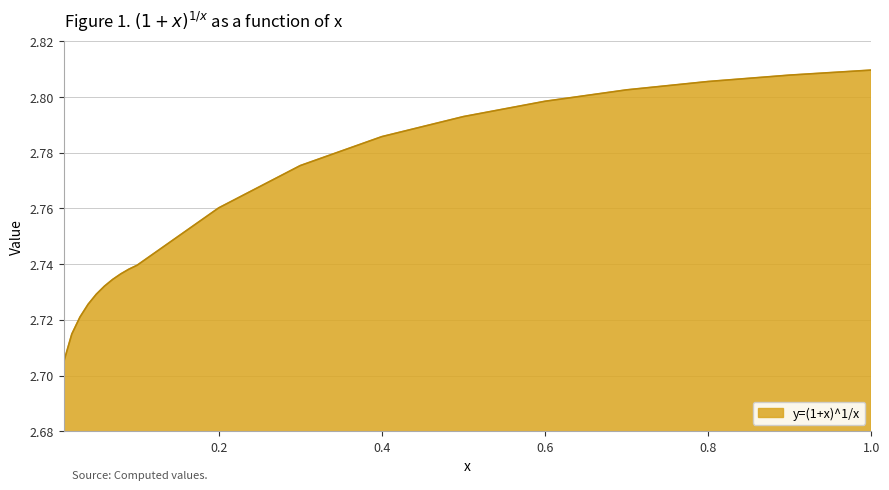

Which category has the lowest value across all series?

0.01